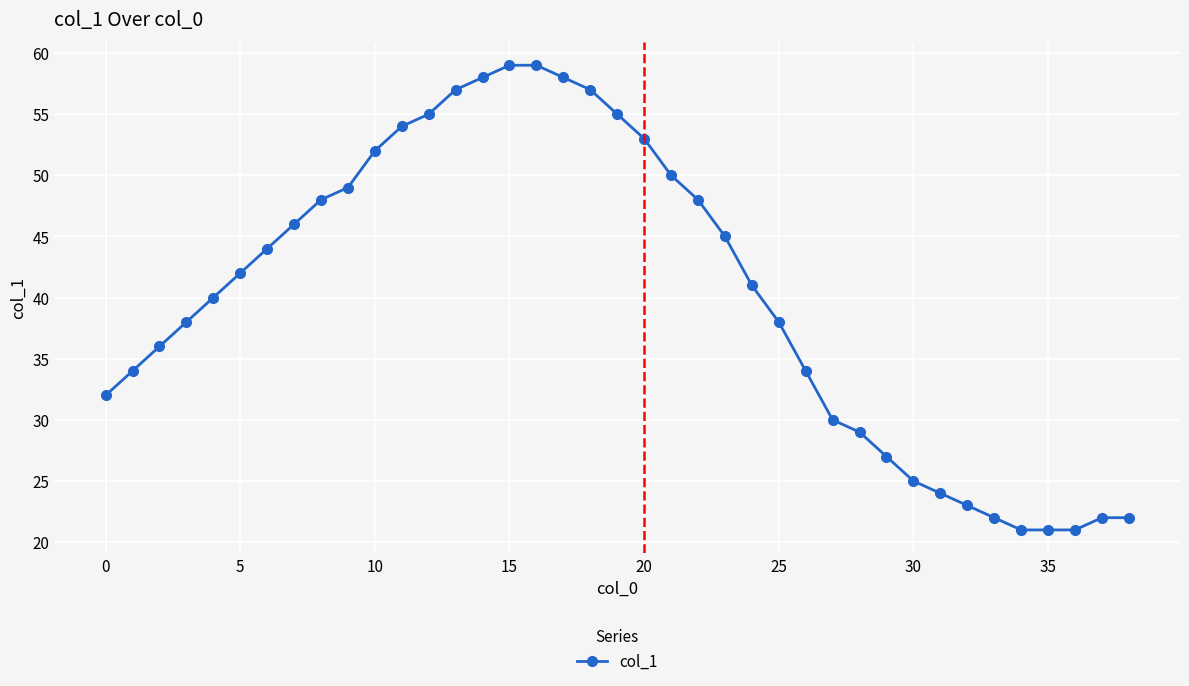

What is the greatest value displayed?

59